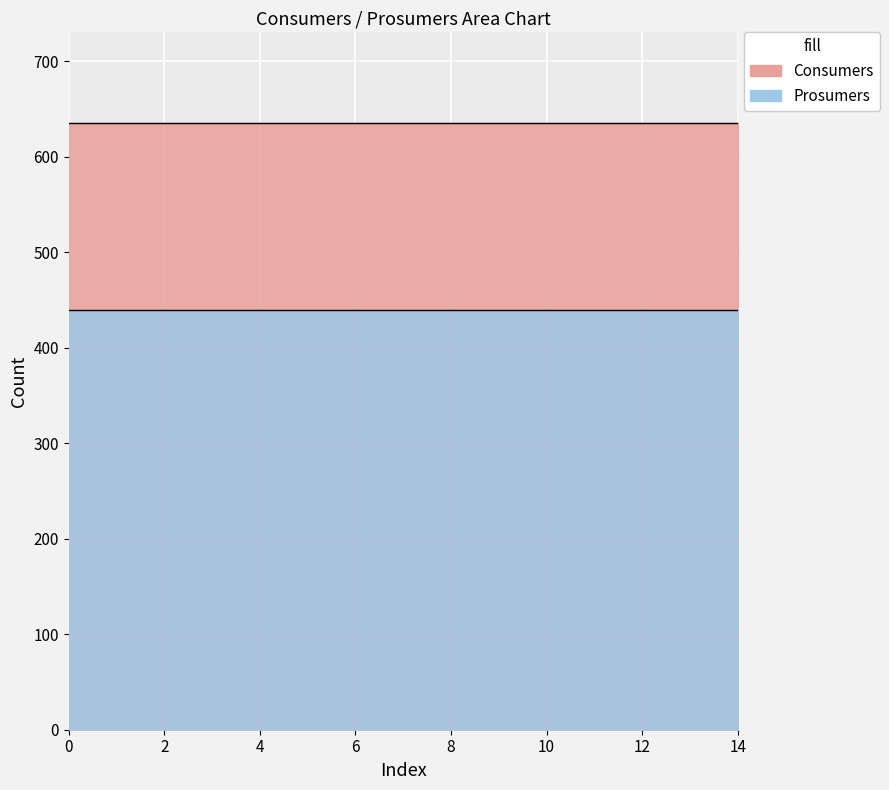

What is the sum of all Prosumers values?

6600